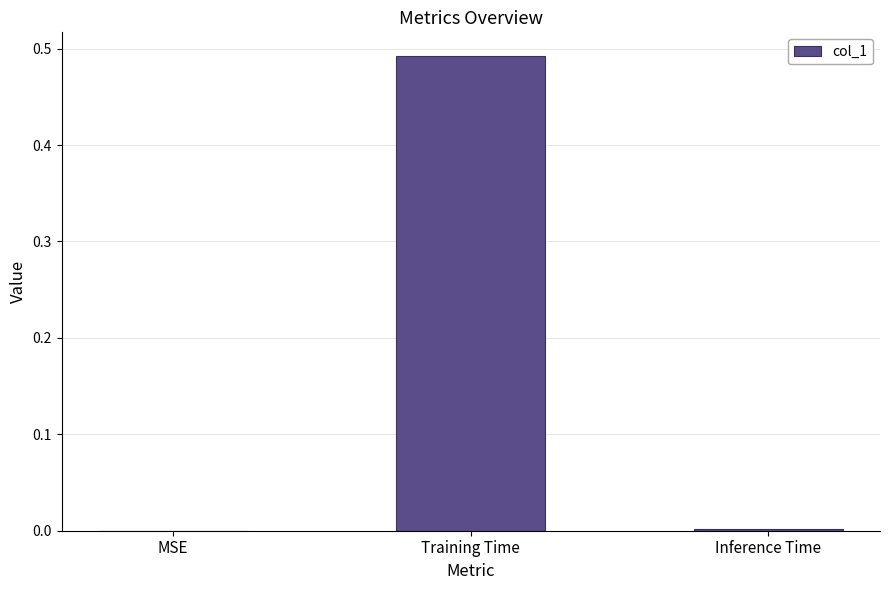

True or false: the data shows 0.0 at Inference Time.

True